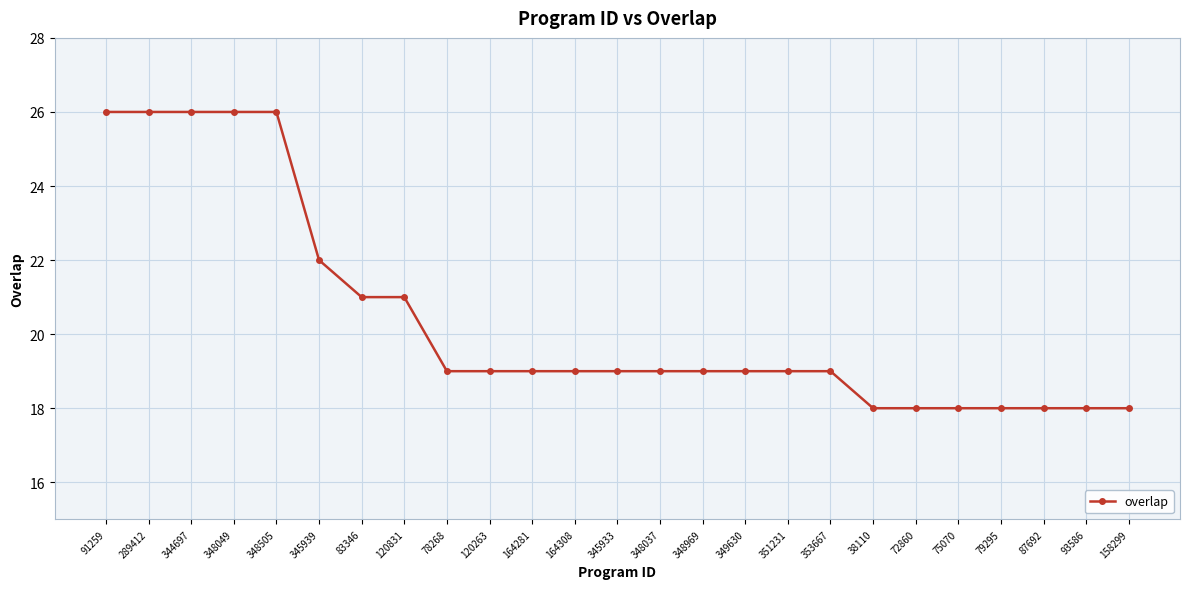

What is the label of the 21st point from the left?

75070